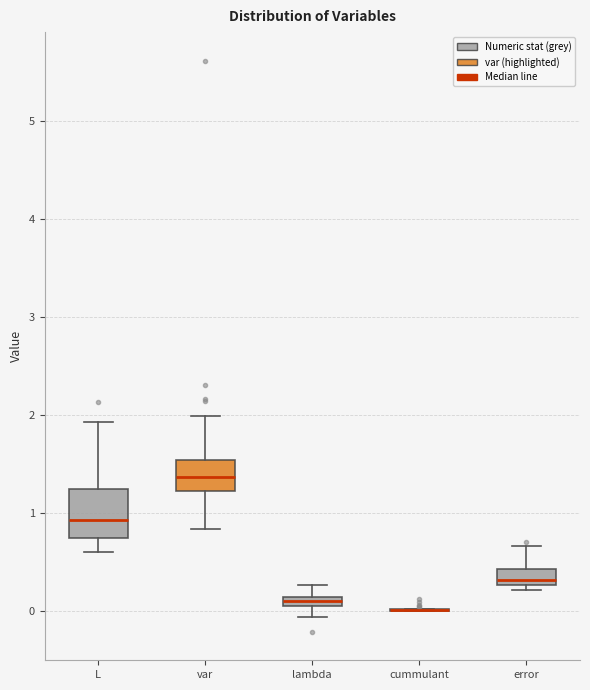

Comparing the boxes themselves (not the whiskers), which one is the tallest?

L